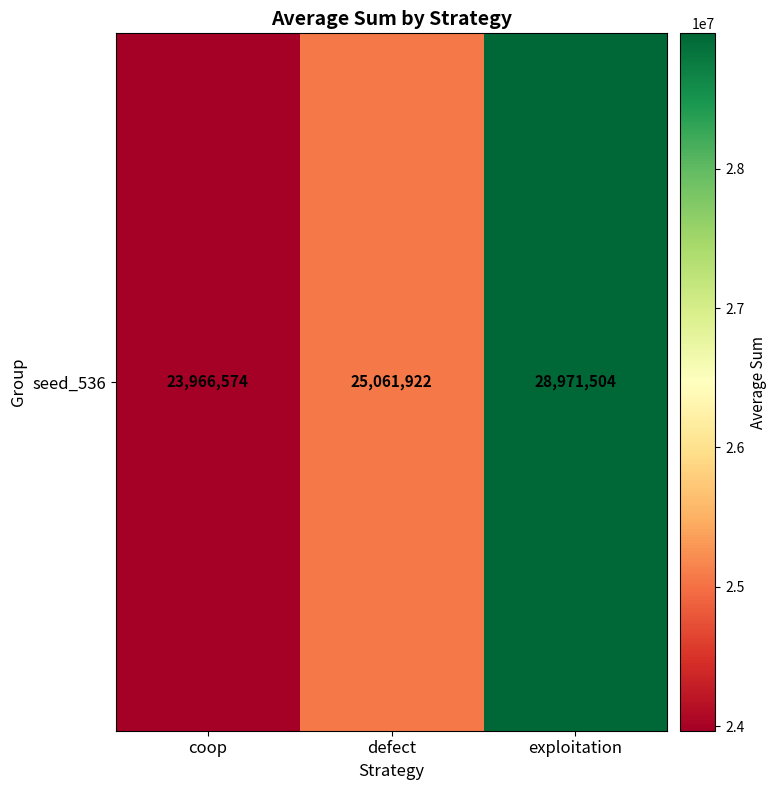

How many data points does each series have?

3